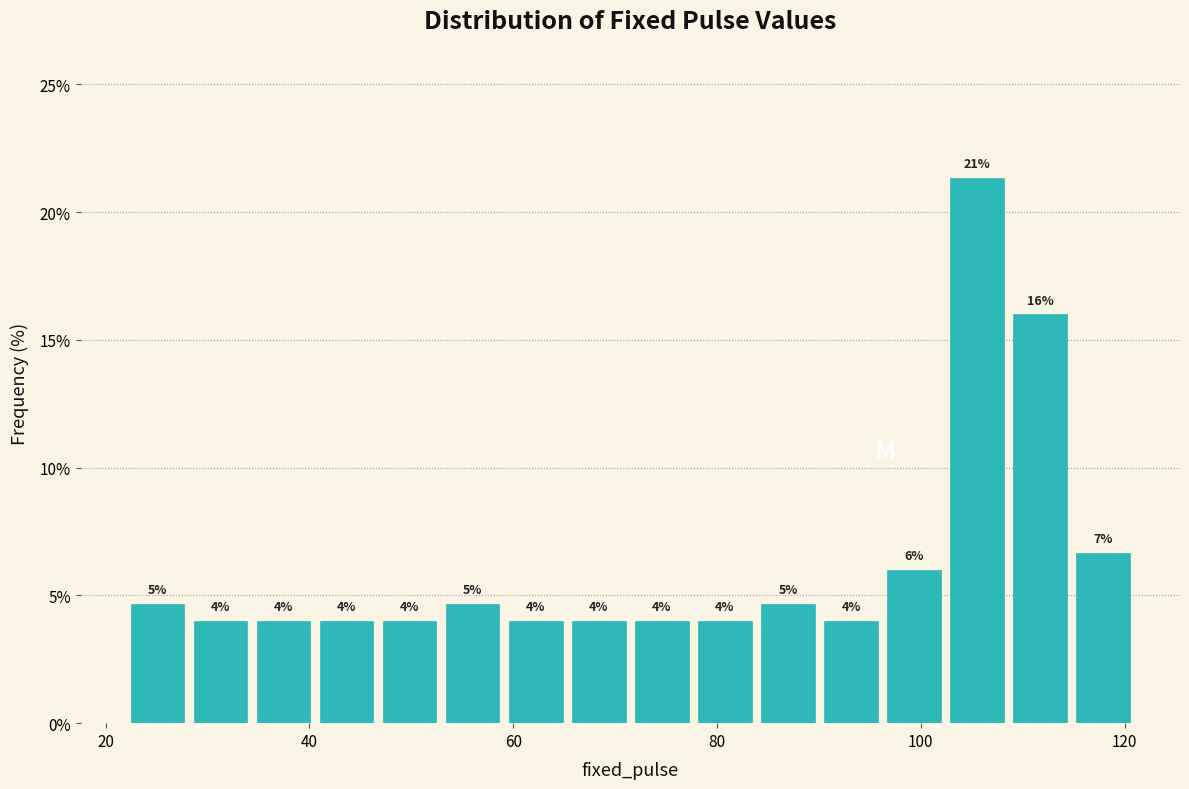

Read against the x-axis, roughly where is the centre of the tallest bar?

106